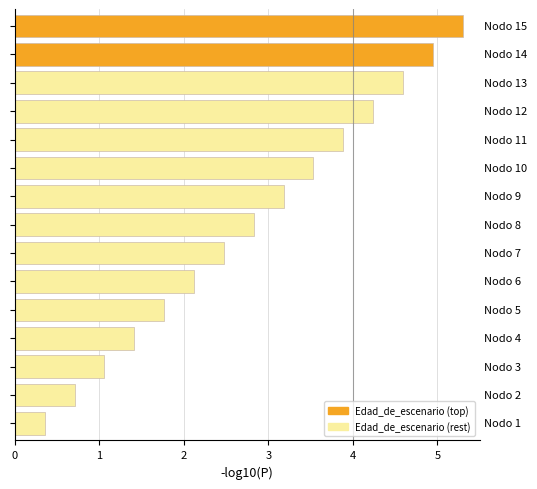

What is the value of the 1st bar from the top?

5.3